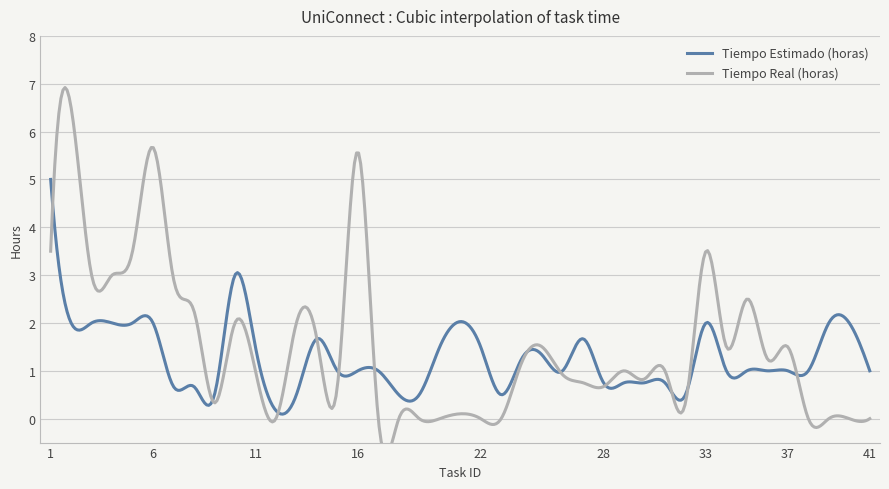

What is the maximum value for Tiempo Estimado (horas)?

5.0